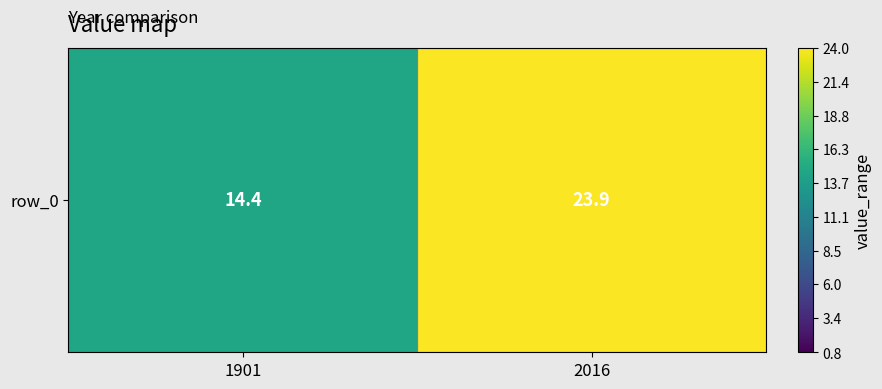

Reading left to right, list all the values displayed in this chart.

1901=14.4	2016=23.9